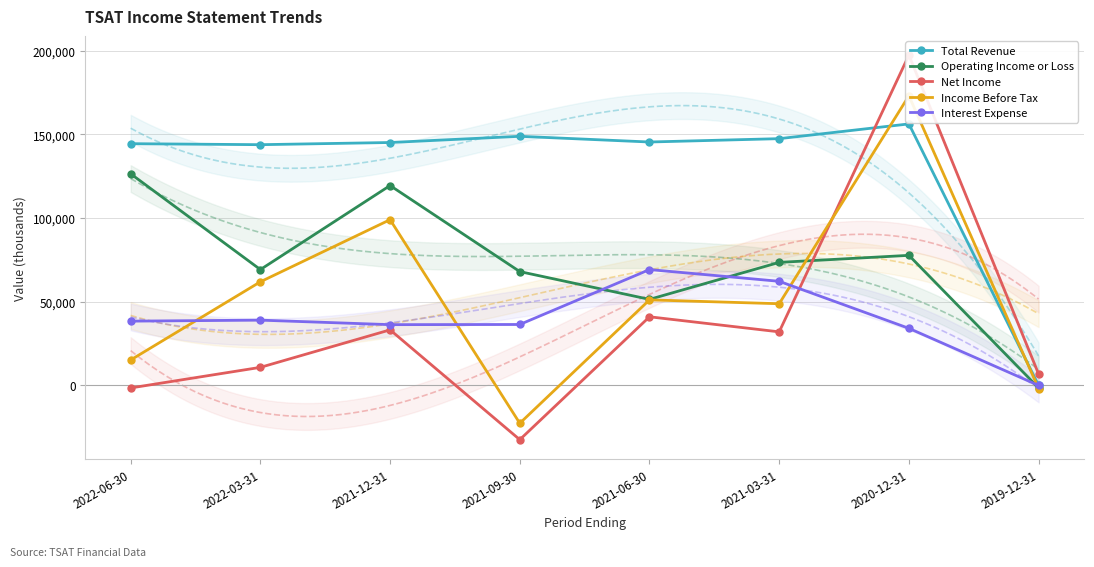

Which category has the lowest value in the Interest Expense series?

2019-12-31